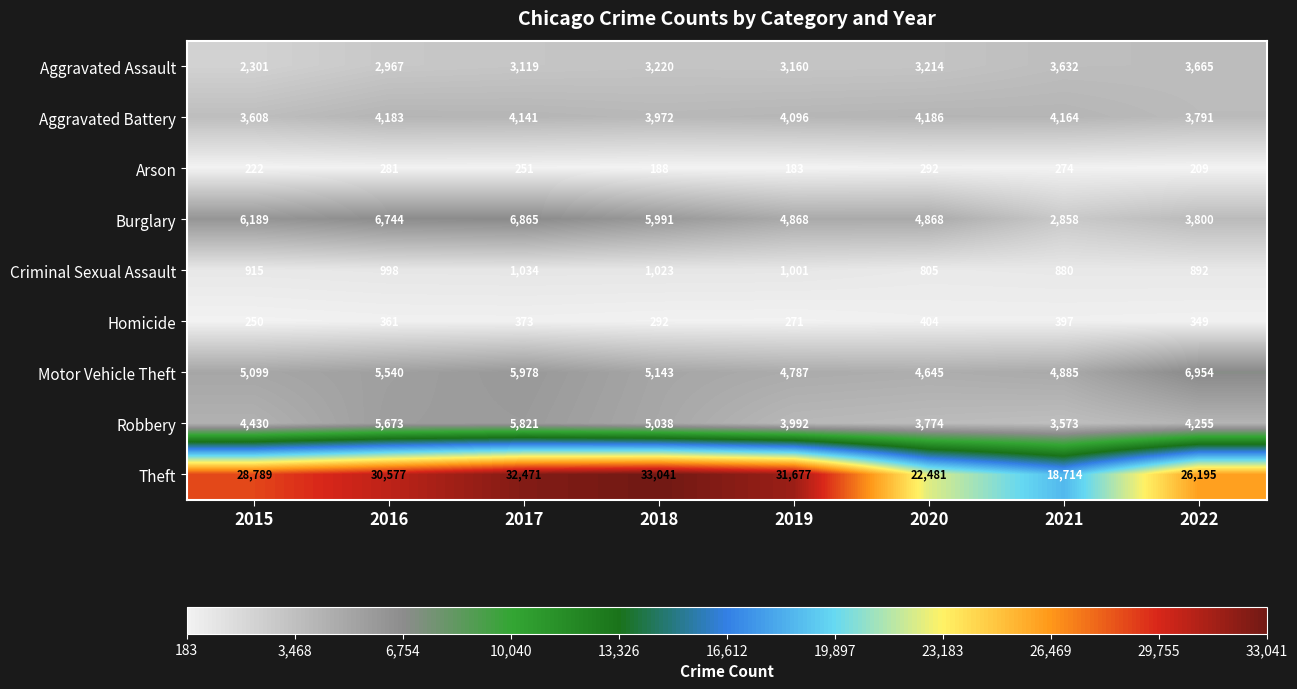

Which category has the lowest value across all series?

2019